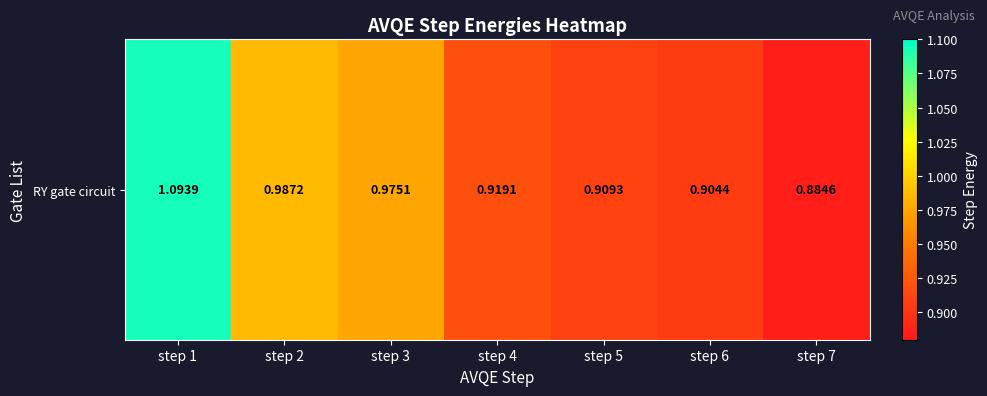

List the labels in order of value, largest first.

step 1, step 2, step 3, step 4, step 5, step 6, step 7